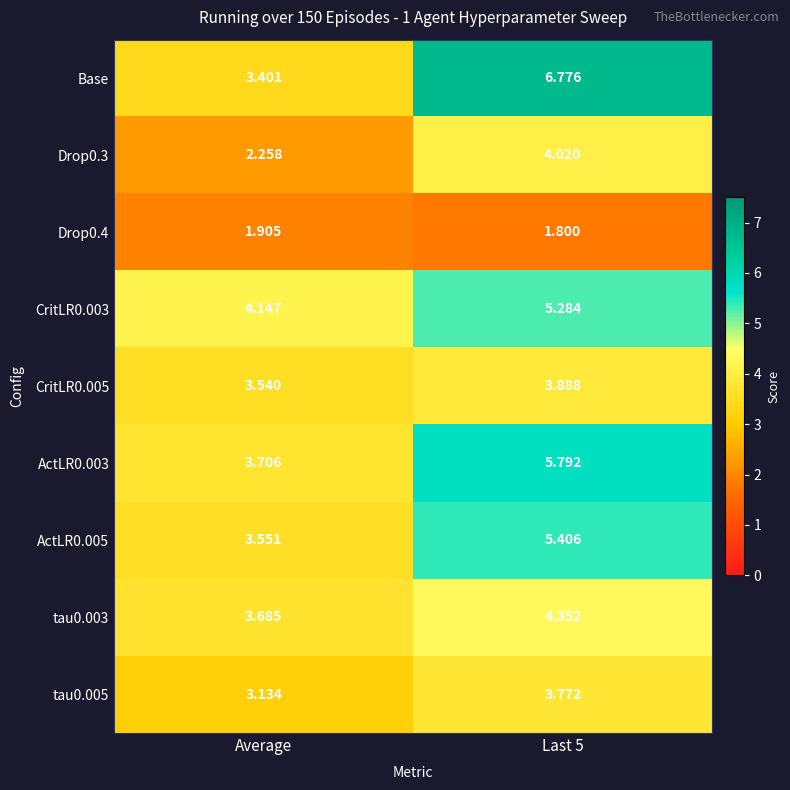

Which series has the largest total across all categories?

Base